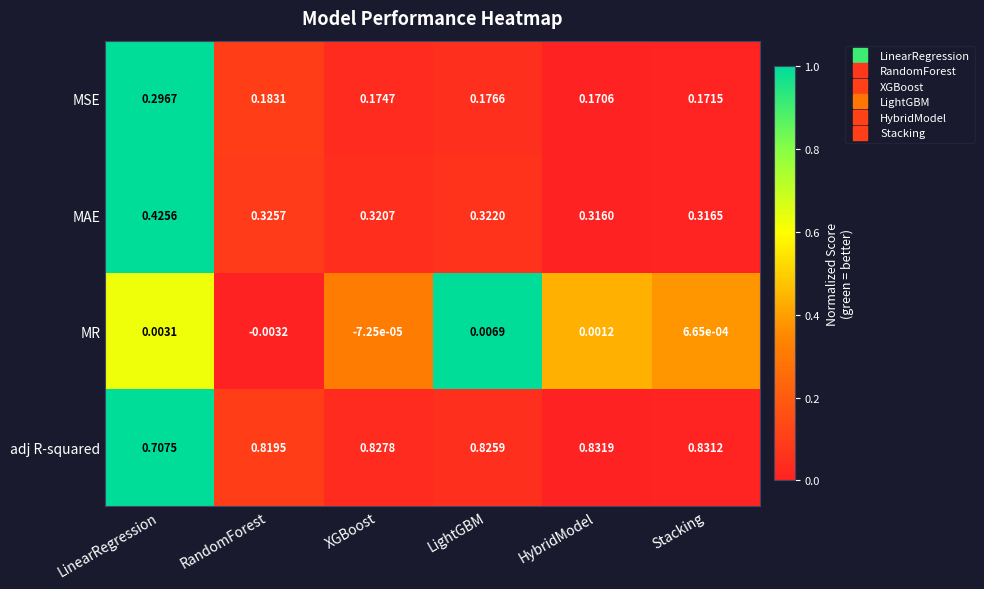

At which label does adj R-squared reach its minimum?

LinearRegression